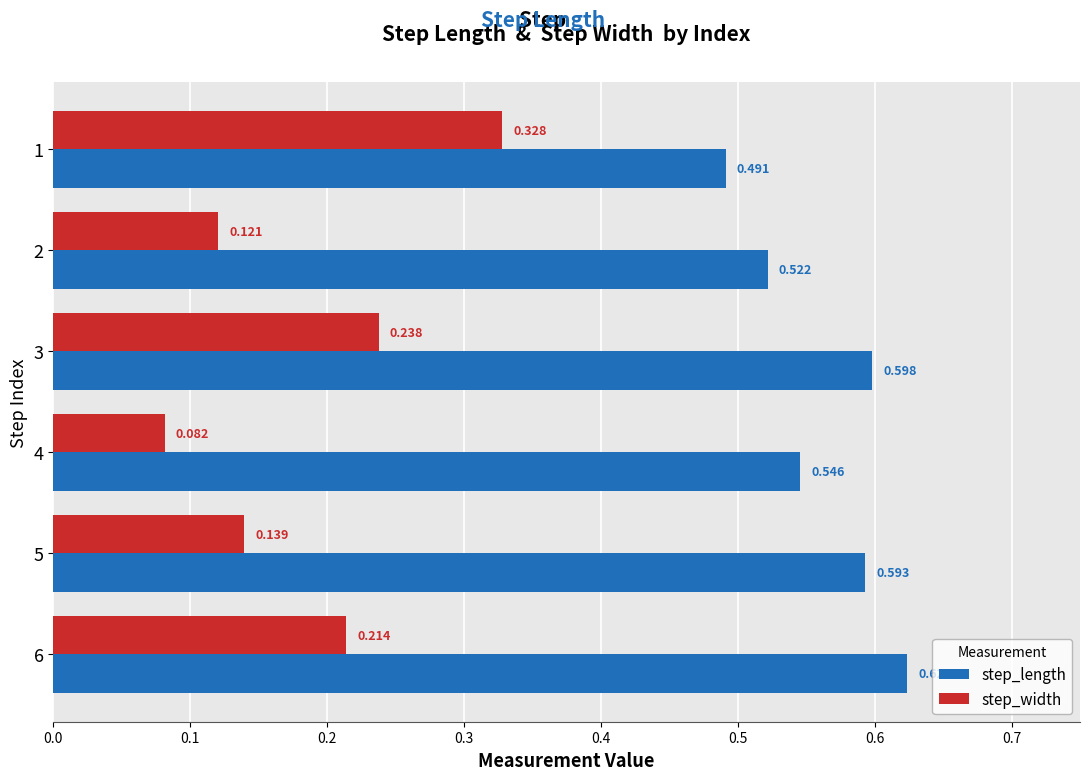

List the series in order of their peak value, highest first.

step_length, step_width